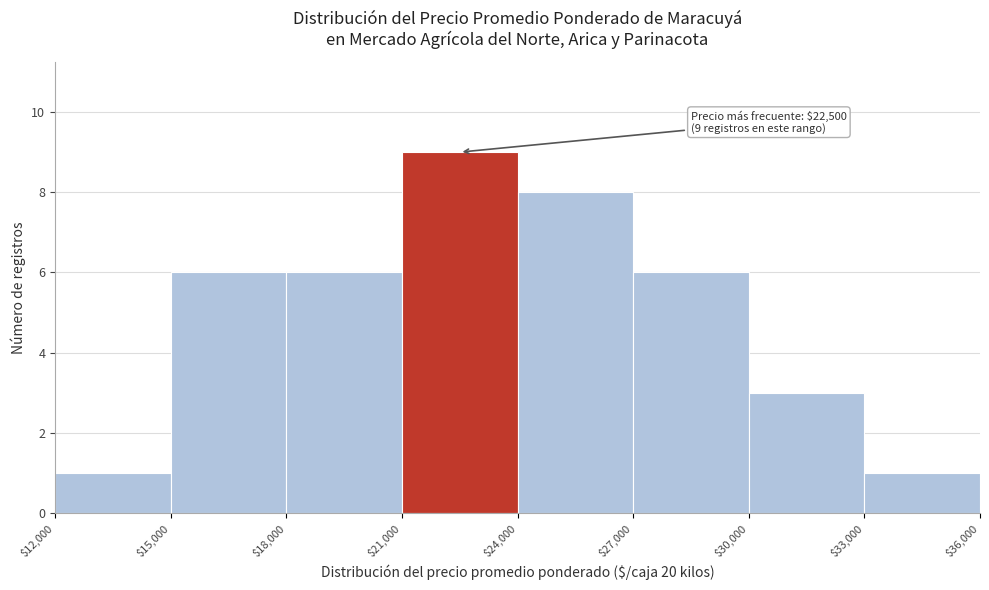

Over which range of the x-axis is the bar tallest?

$21,000 to $24,000